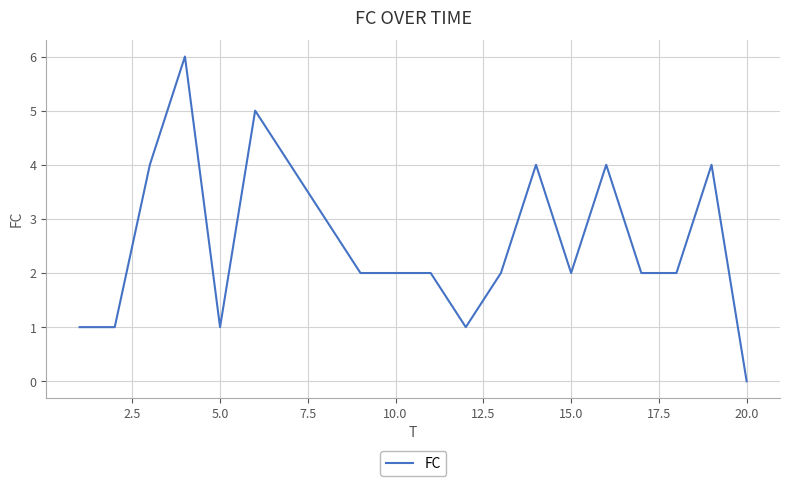

Reading left to right, list all the values displayed in this chart.

1	1	4	6	1	5	4	3	2	2	2	1	2	4	2	4	2	2	4	0